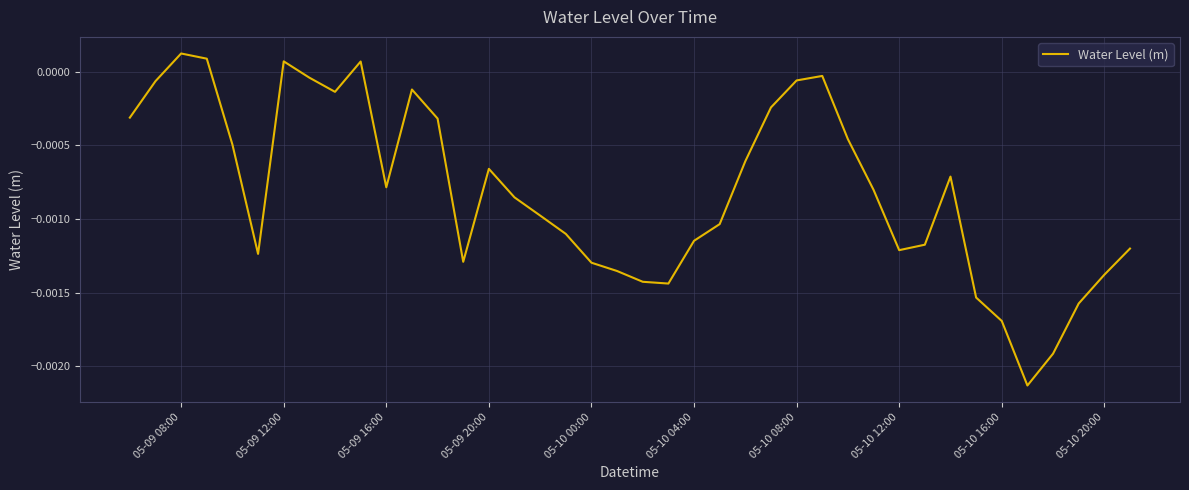

How many values exceed 0?

4